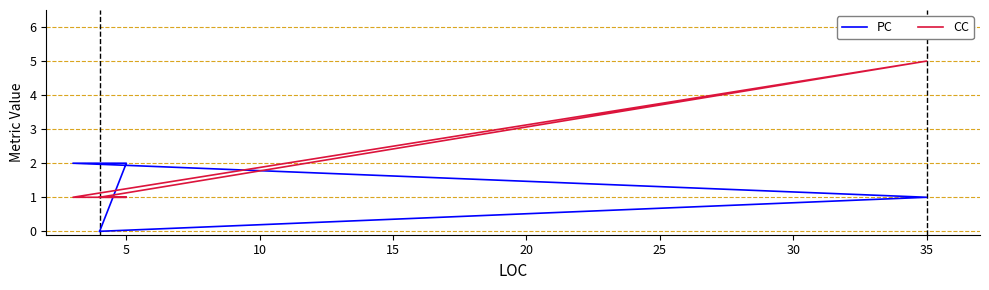

What is the value of the CC point at the 3rd from the left?

1